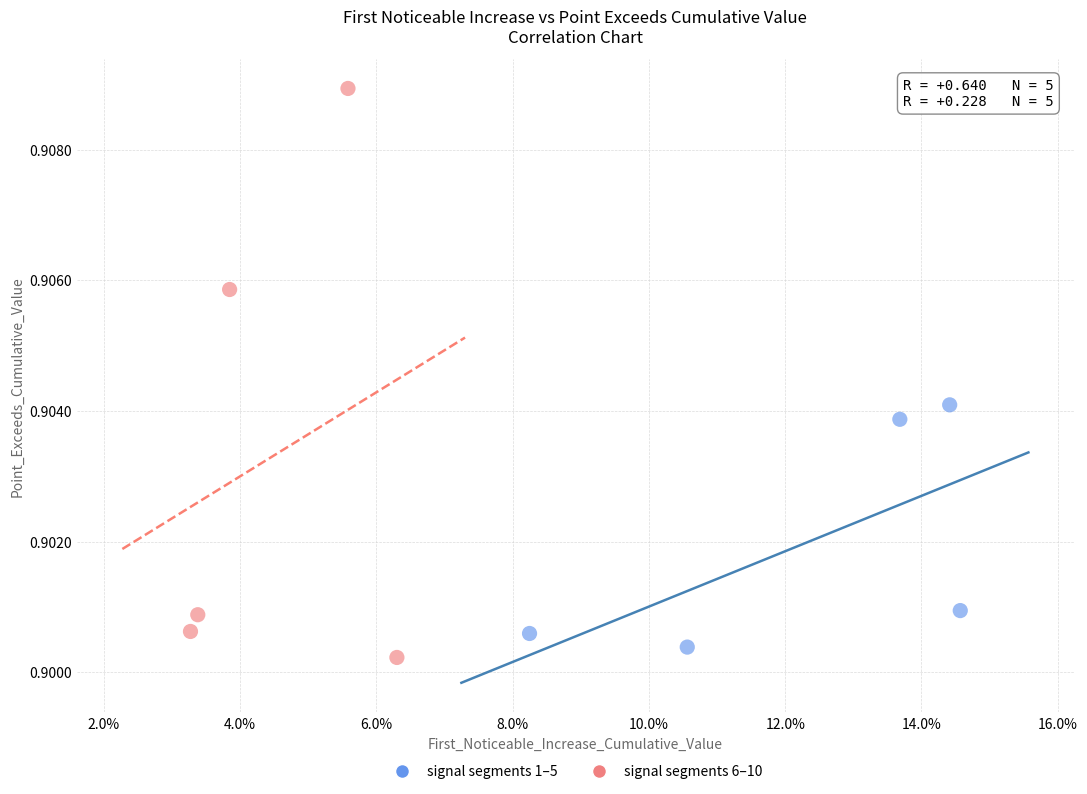

Which series contains the highest Y value?

signal segments 6–10